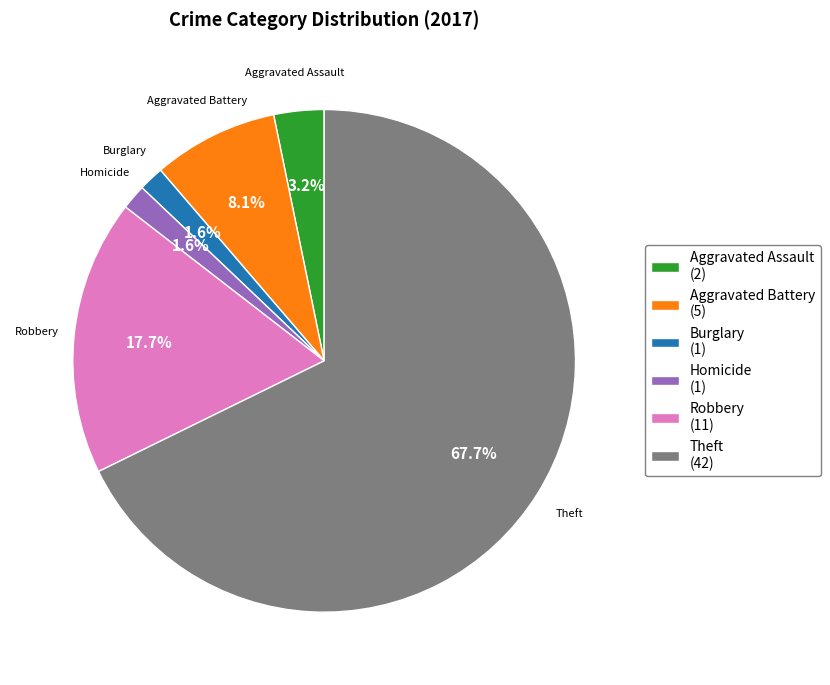

What is the largest slice in the pie chart?

Theft (42)